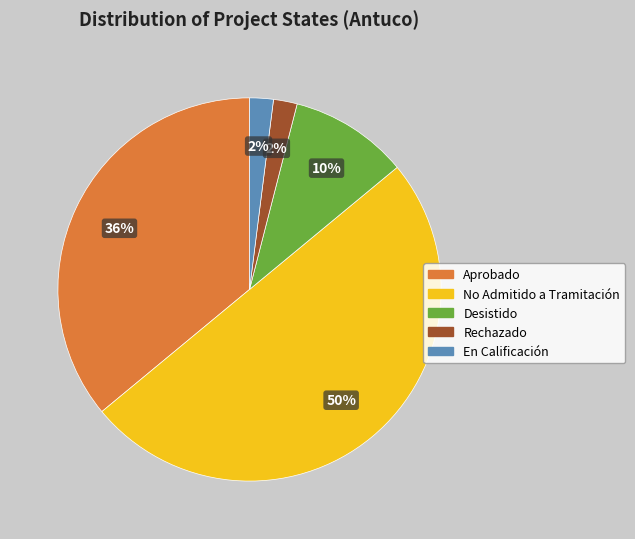

The Aprobado slice represents 36% of the pie. True or false?

True